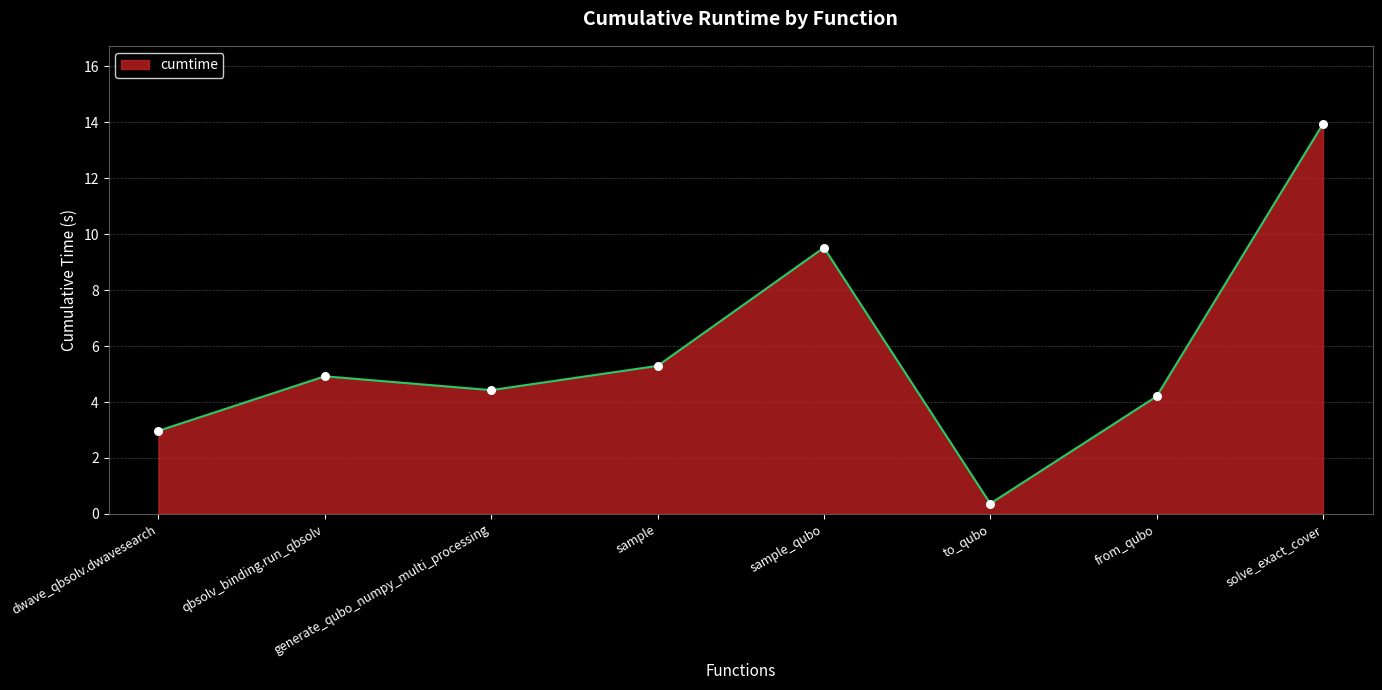

Which has a higher value, solve_exact_cover or qbsolv_binding.run_qbsolv?

solve_exact_cover